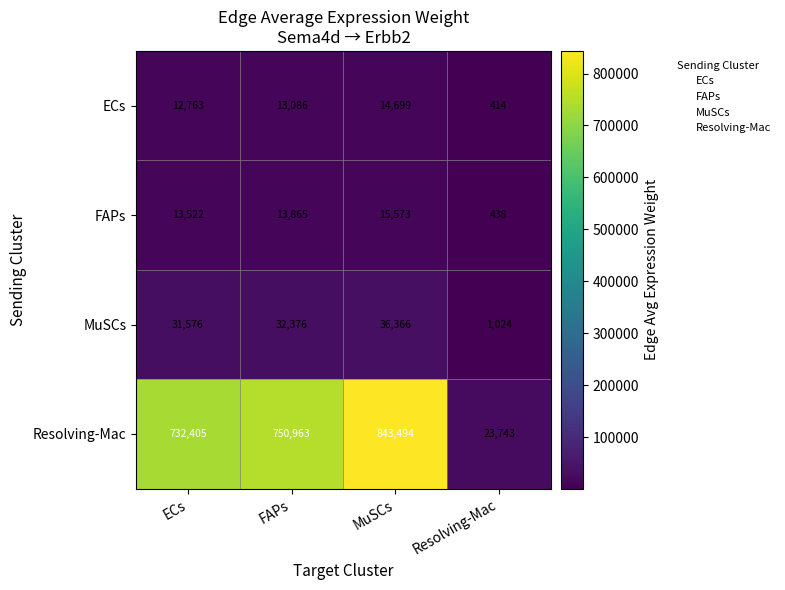

Reading left to right, list all the values displayed in this chart.

ECs: ECs=12763	FAPs=13086	MuSCs=14699	Resolving-Mac=414
FAPs: ECs=13522	FAPs=13865	MuSCs=15573	Resolving-Mac=438
MuSCs: ECs=31576	FAPs=32376	MuSCs=36366	Resolving-Mac=1024
Resolving-Mac: ECs=732405	FAPs=750963	MuSCs=843494	Resolving-Mac=23743